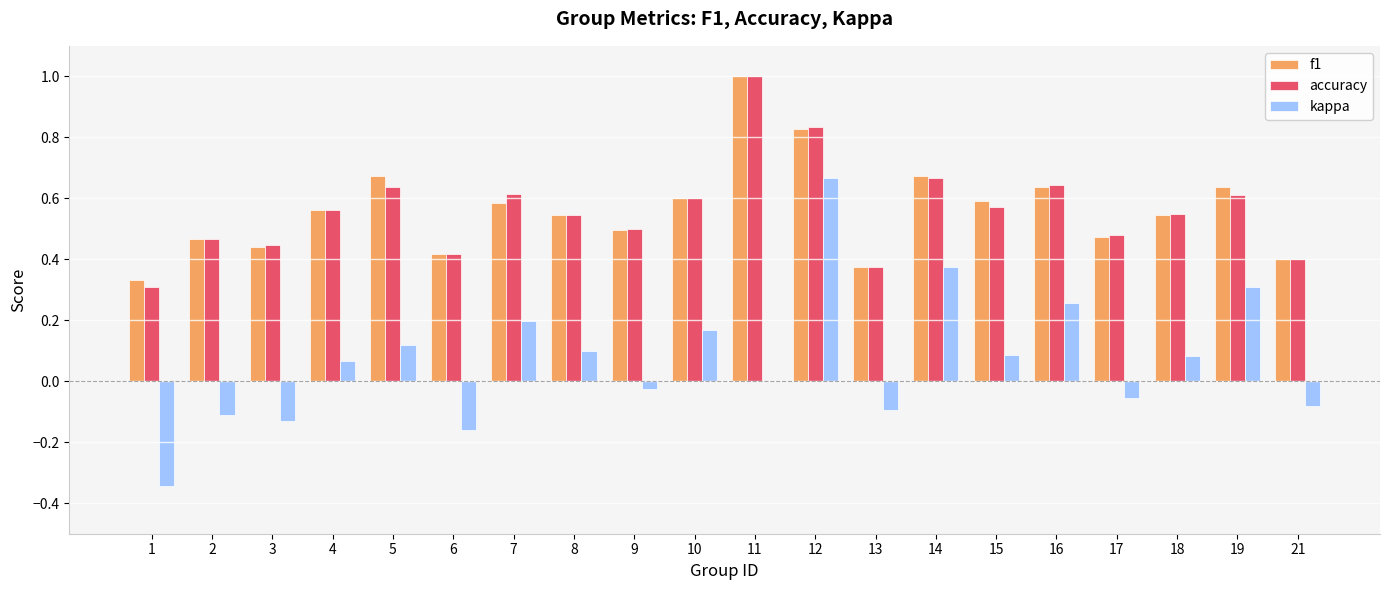

Are the bars horizontal?

No